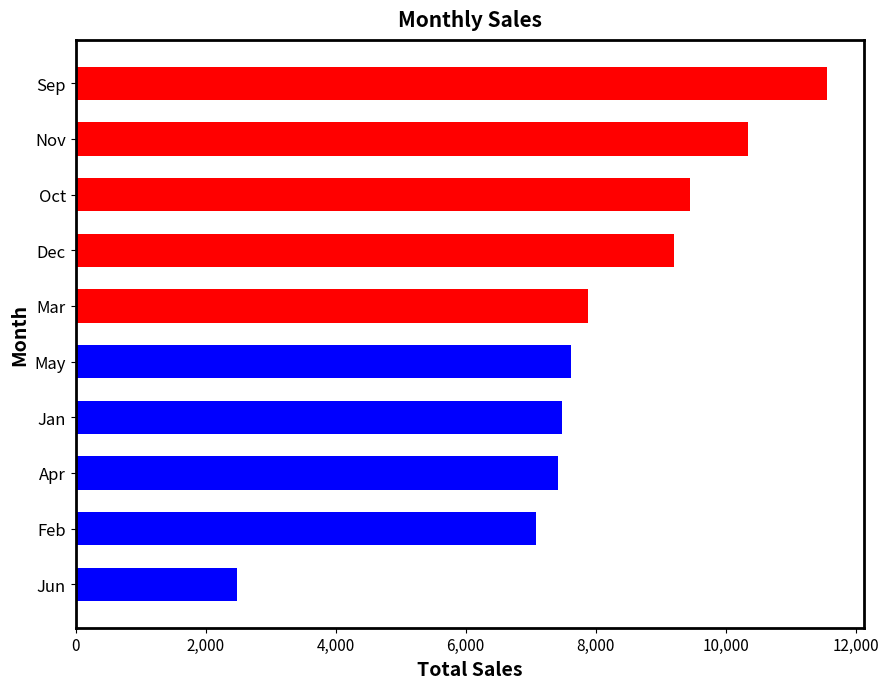

Reading bottom to top, extract all data points from this chart.

Jun=2476.0	Feb=7084.0	Apr=7413.1	Jan=7477.0	May=7618.0	Mar=7883.0	Dec=9210.9	Oct=9453.8	Nov=10337.0	Sep=11552.0